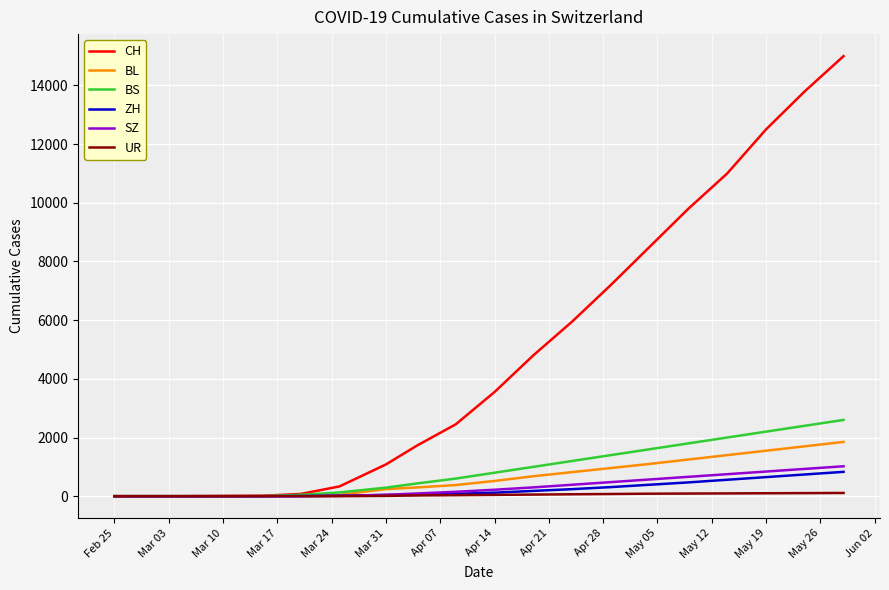

Which series has the largest total across all categories?

CH